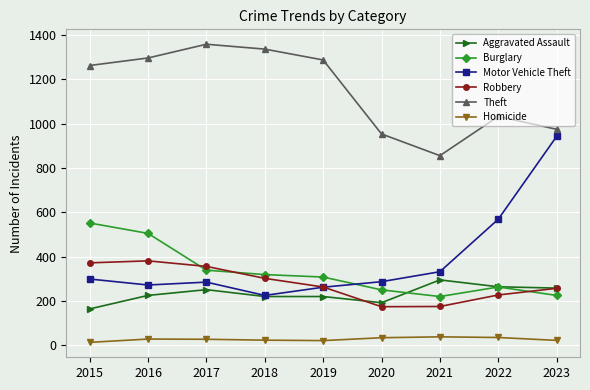

What is the total value across all series at 2018?

2426